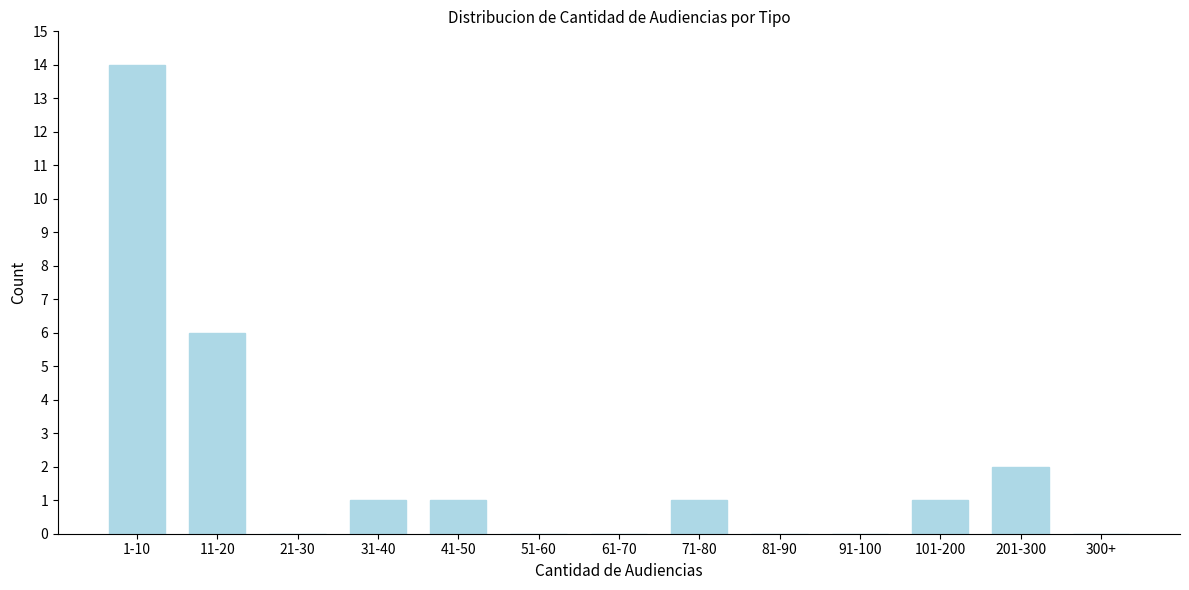

Reading left to right, transcribe all the data shown in this chart.

1-10=14	11-20=6	21-30=0	31-40=1	41-50=1	51-60=0	61-70=0	71-80=1	81-90=0	91-100=0	101-200=1	201-300=2	300+=0